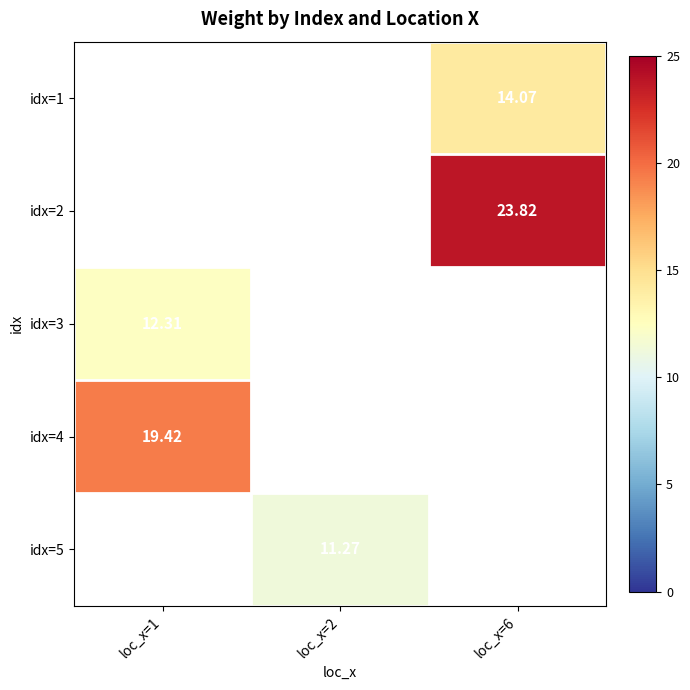

True or false: idx=3 has a value of 5.8 at loc_x=1.

False